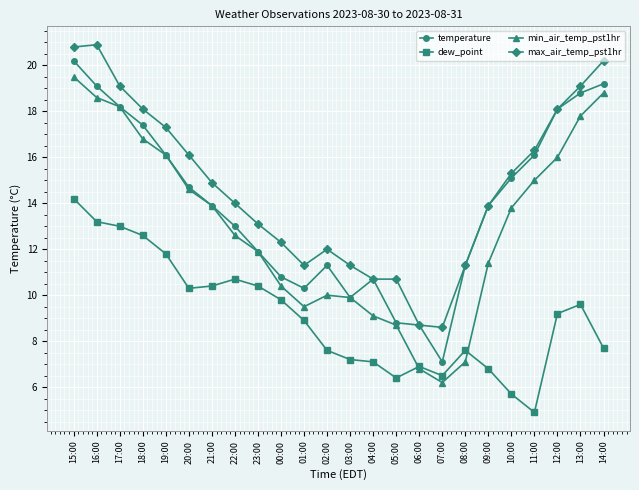

Which category has the lowest value in the dew_point series?

11:00